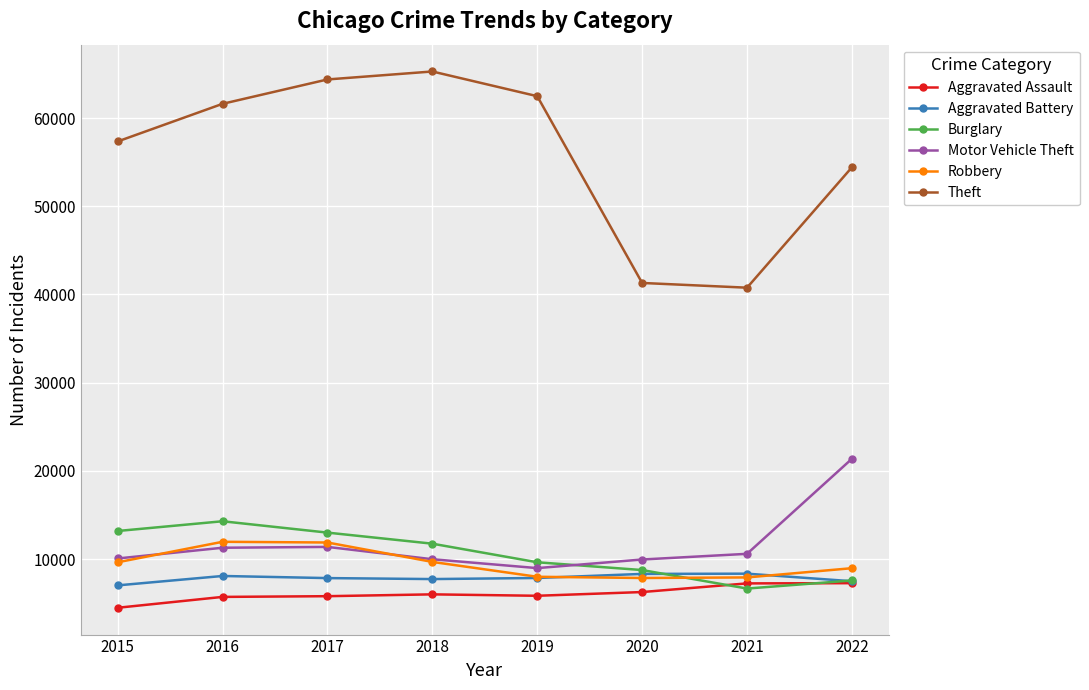

True or false: Motor Vehicle Theft has a value of 6968 at 2021.

False